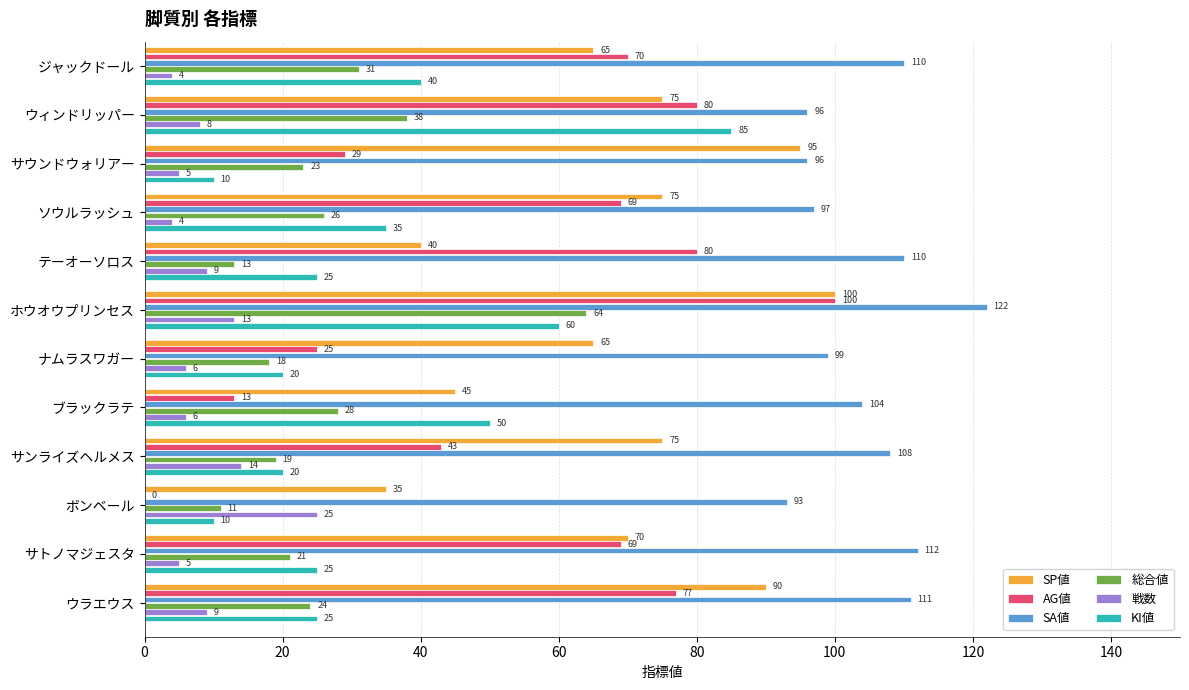

Is the value of SA値 at テーオーソロス greater than the value of KI値 at ボンベール?

Yes